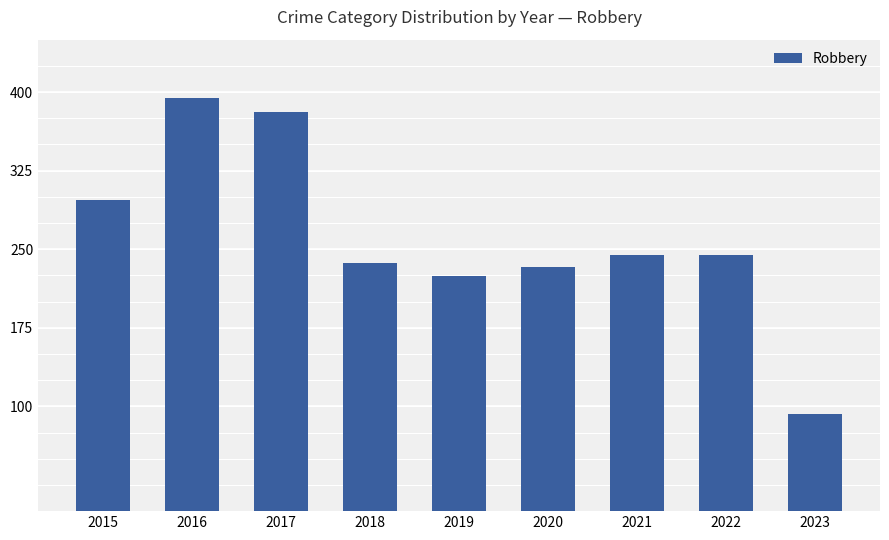

What is the difference between the maximum and second lowest values?

170